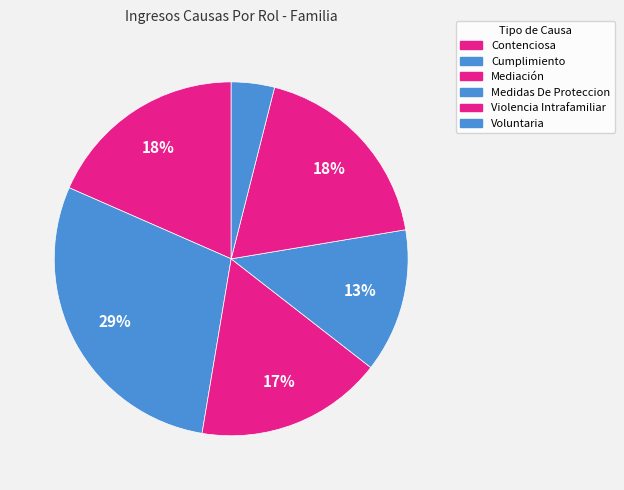

Does Contenciosa account for over 50% of the chart?

No